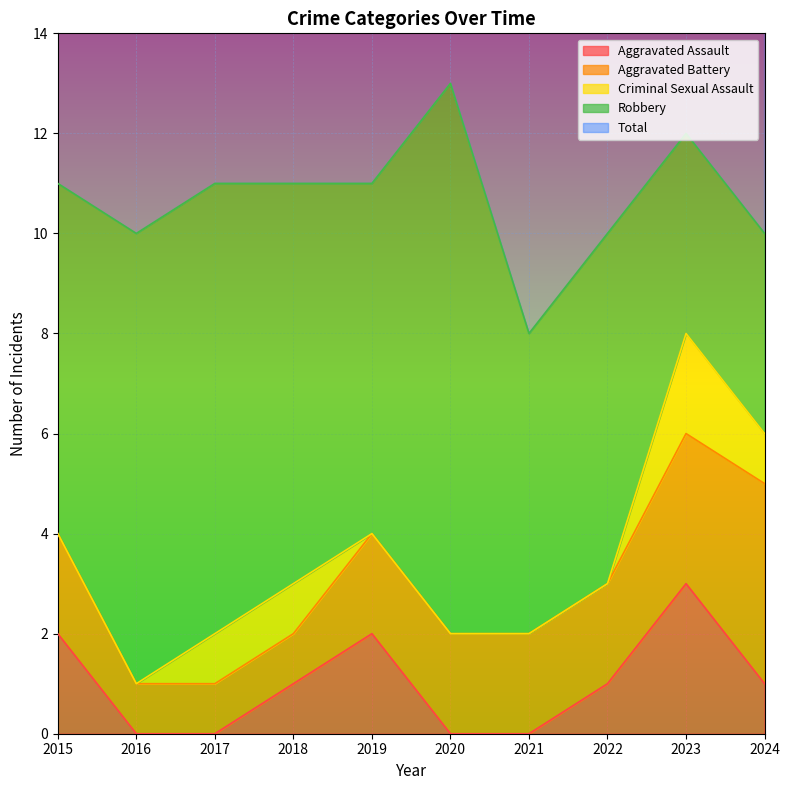

At how many categories does at least one series exceed 8?

9